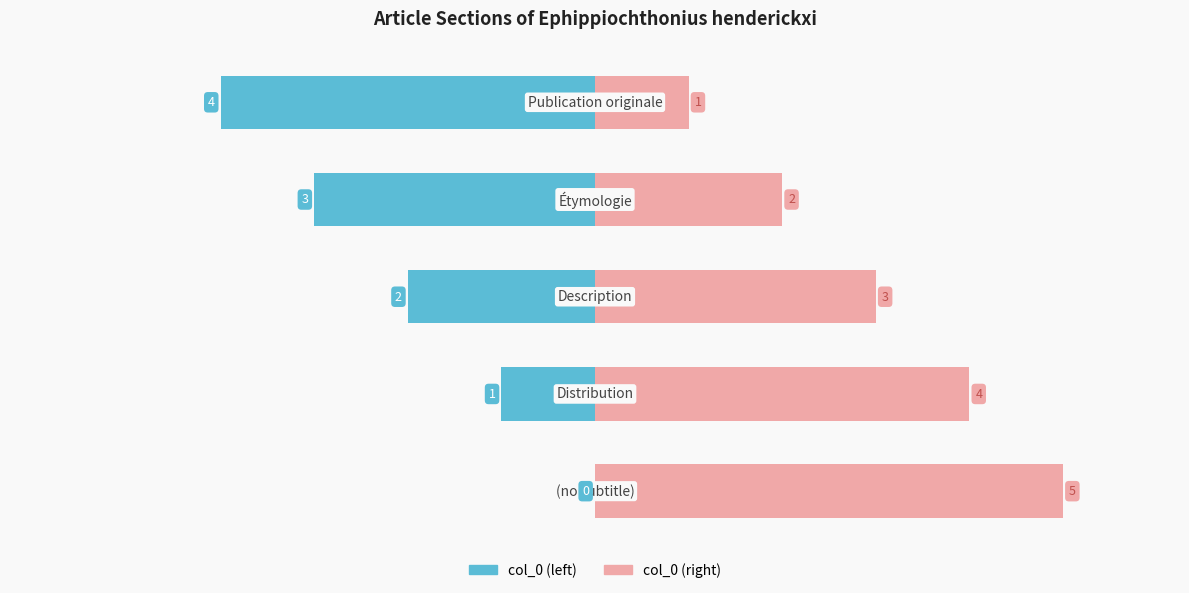

List the series in order of their overall mean, highest first.

col_0 (right), col_0 (left)